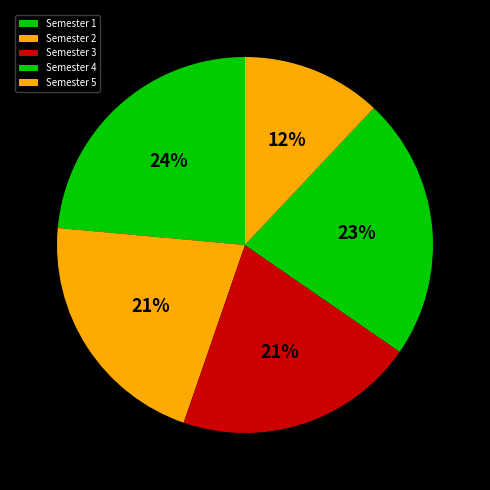

Count the number of slices in the pie.

5